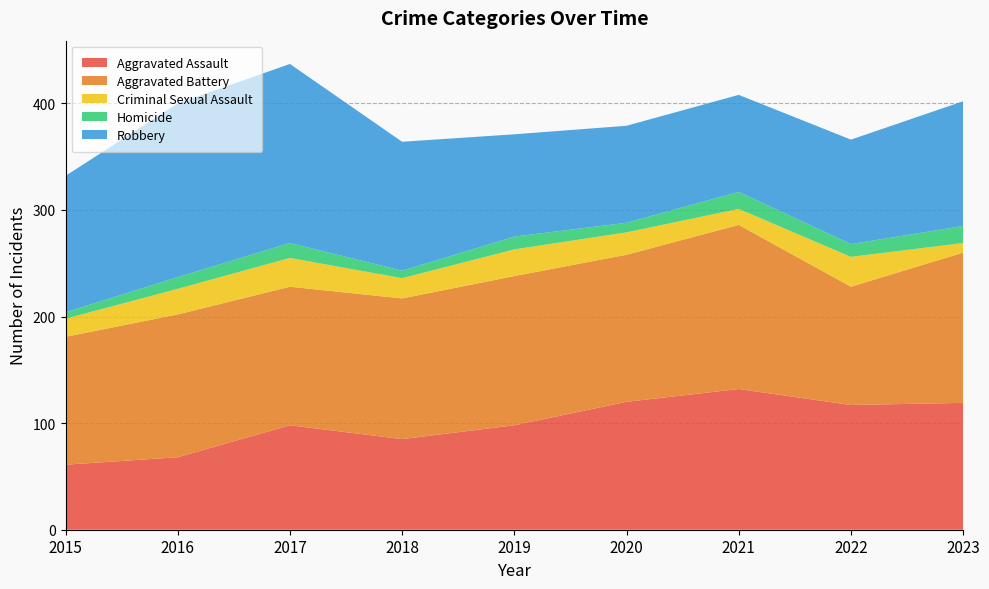

Reading left to right, what are all the values shown in this chart?

Aggravated Assault: 61	68	98	85	98	120	132	117	119
Aggravated Battery: 120	134	130	132	140	138	154	111	141
Criminal Sexual Assault: 17	24	27	19	25	21	15	28	9
Homicide: 6	11	14	7	12	9	16	12	16
Robbery: 128	163	168	121	96	91	91	98	117